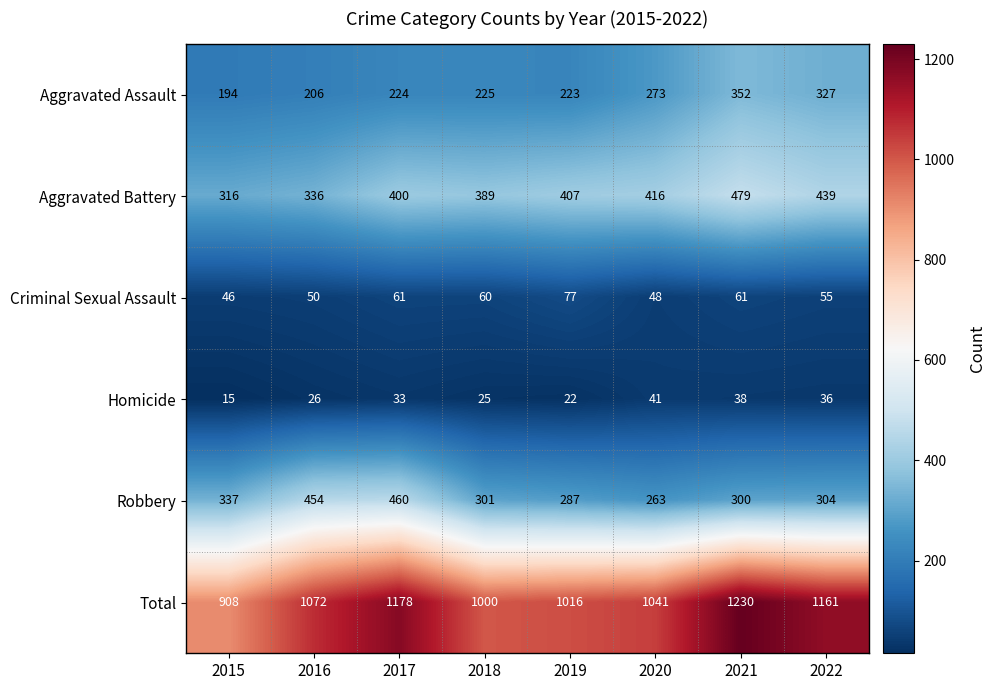

Which category has the highest value across all series?

2021